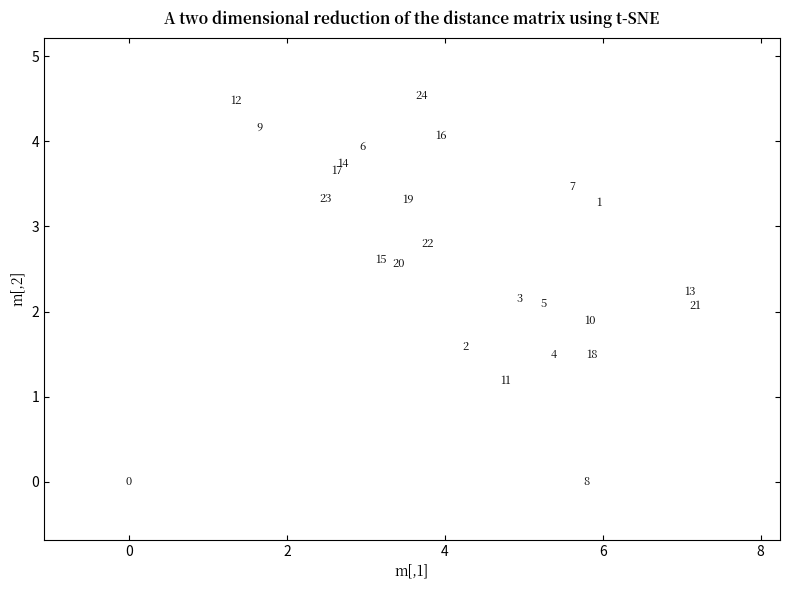

What Y value in the scatter plot is closest to 2?

2.1